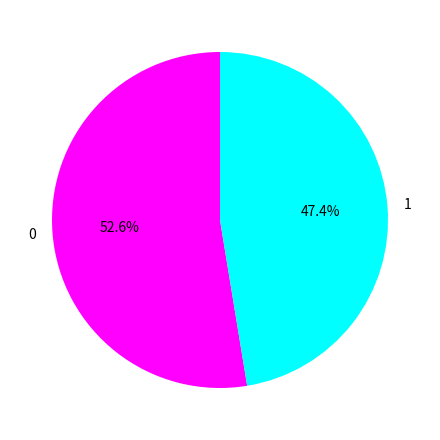

What percentage is NOT represented by 1?

52.6%